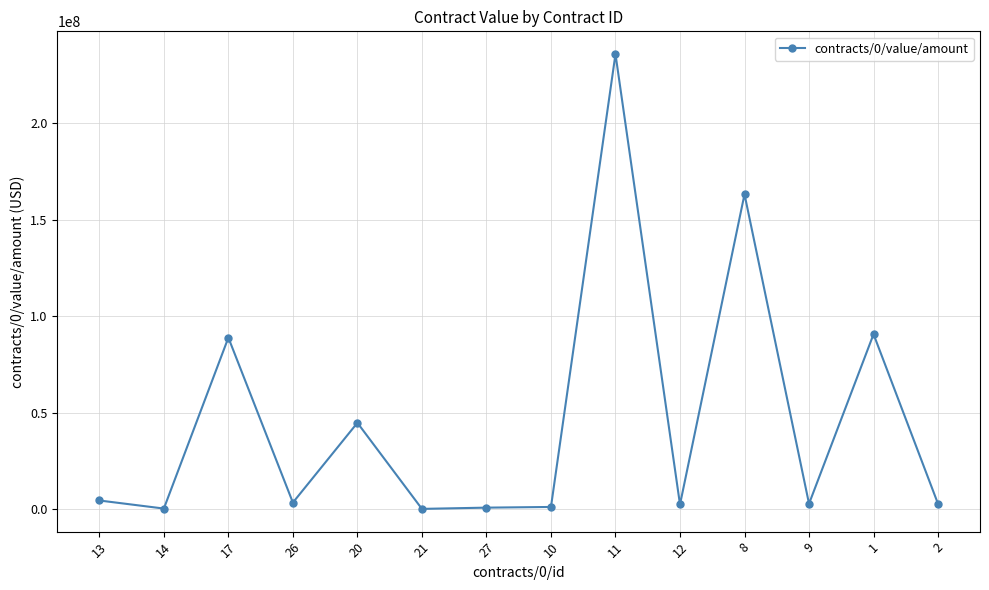

The chart shows a value of 2673669.5 at 9. True or false?

True